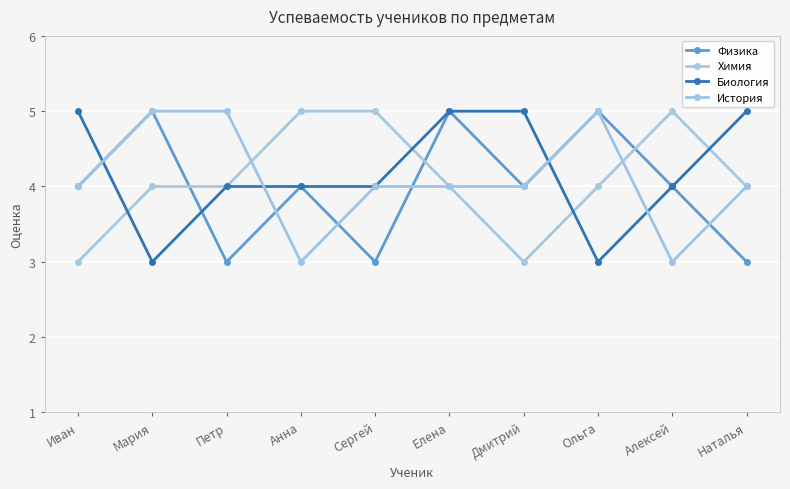

Where is the first local minimum for Физика?

Петр